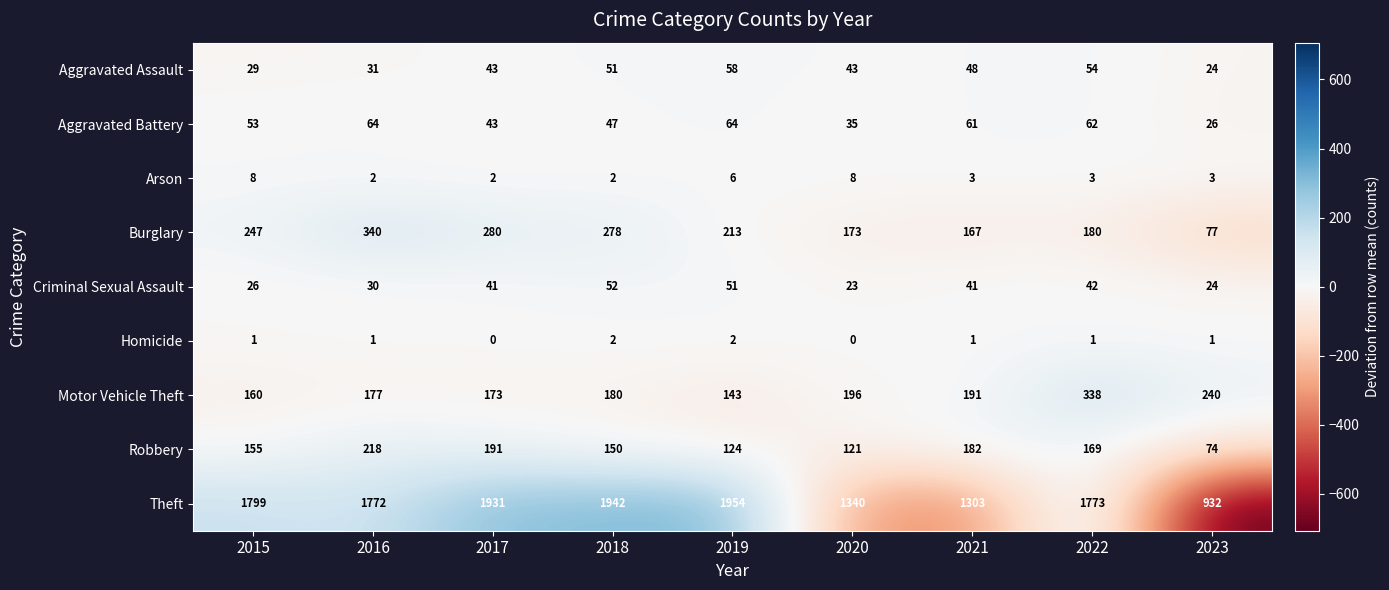

Which label corresponds to the largest value in the chart?

2019